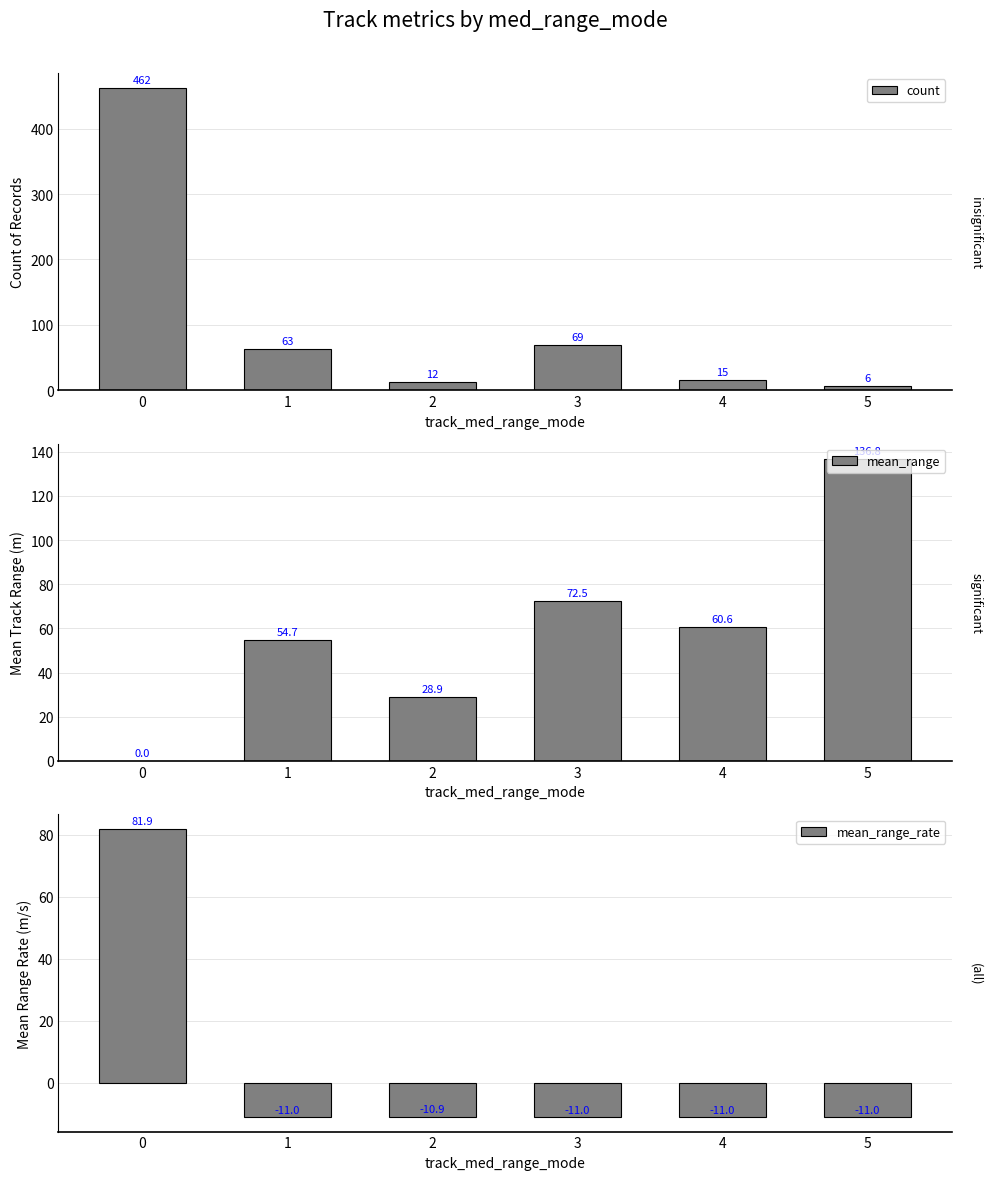

What is the difference between the highest and lowest values at 5?

147.8